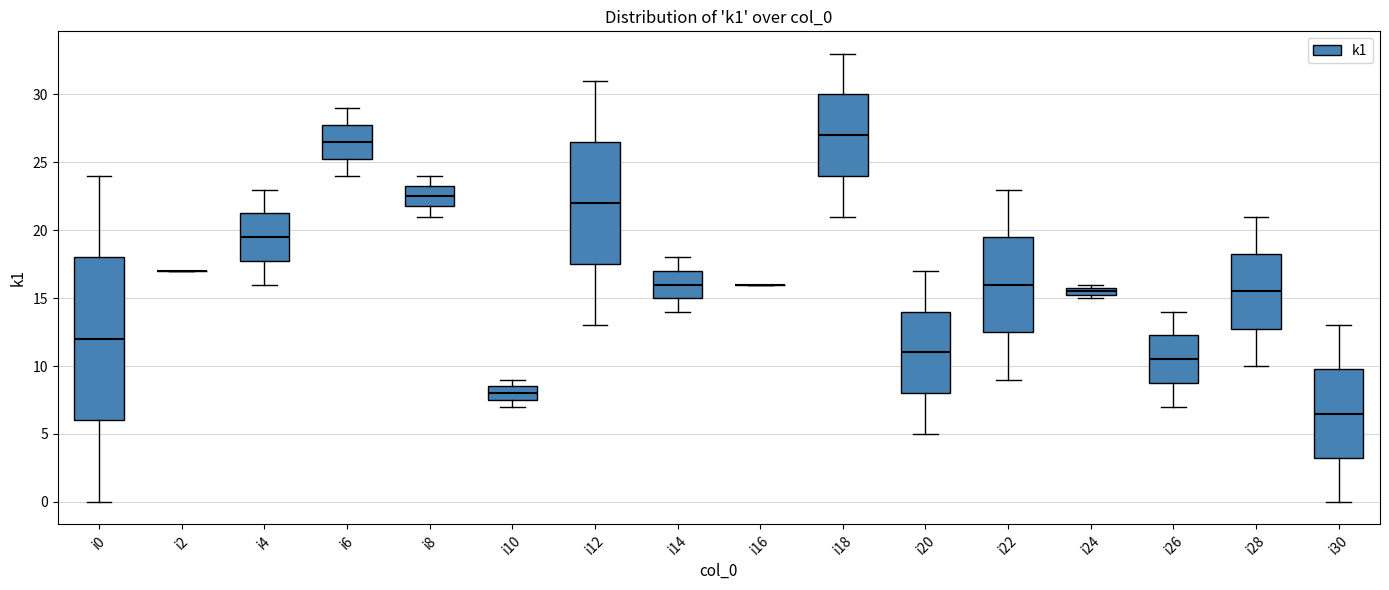

Comparing the boxes themselves (not the whiskers), which one is the tallest?

i0